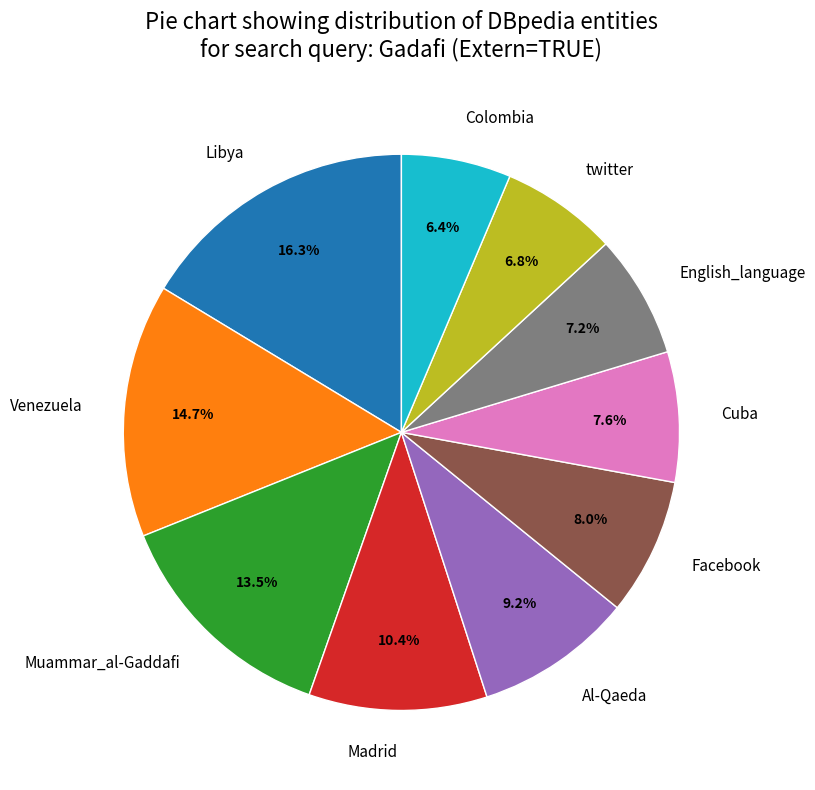

To the nearest percent, what is the difference between the largest and smallest slice percentages?

10%